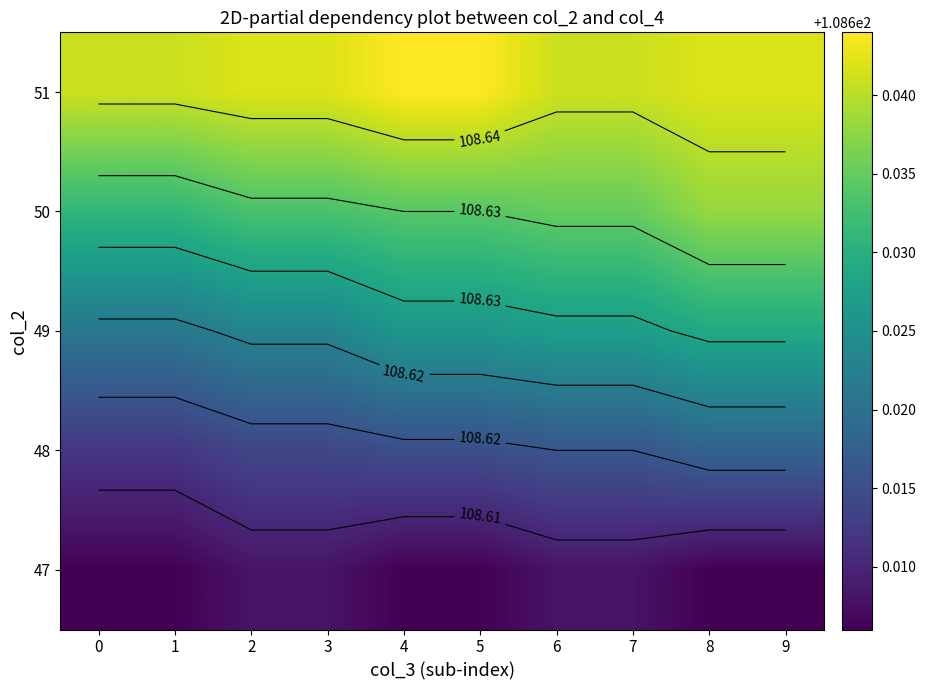

What is the average value of the 48 series?

108.6